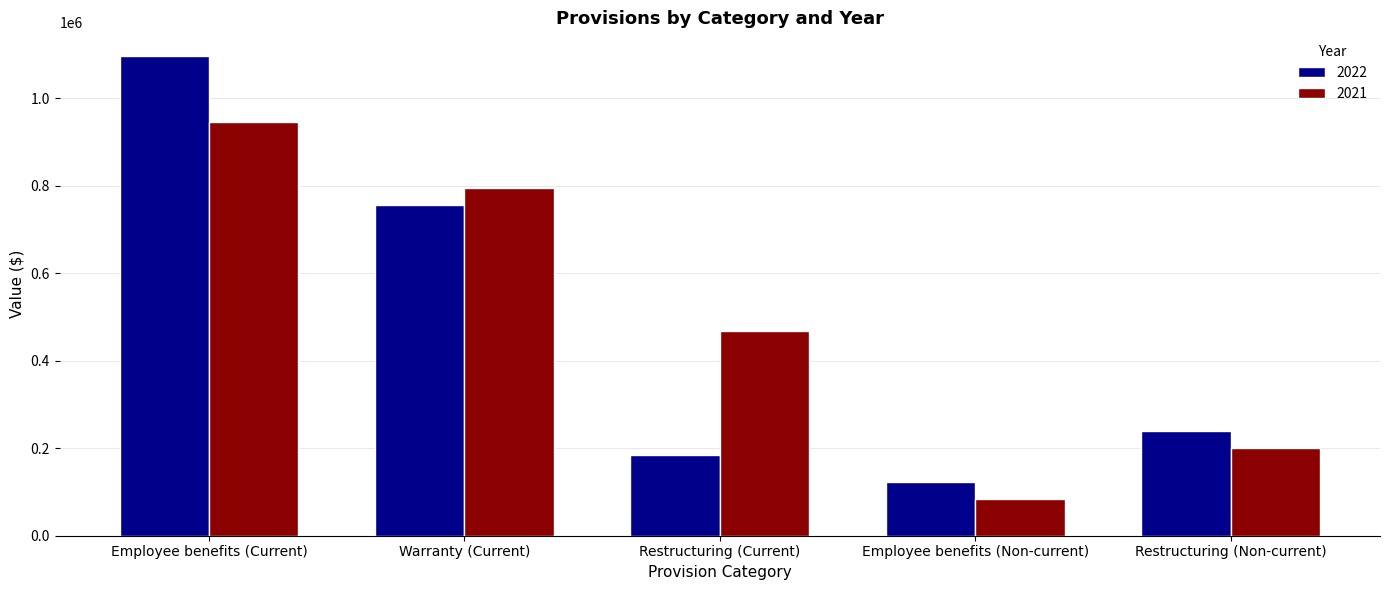

At which category does the chart reach its peak across all series?

Employee benefits (Current)